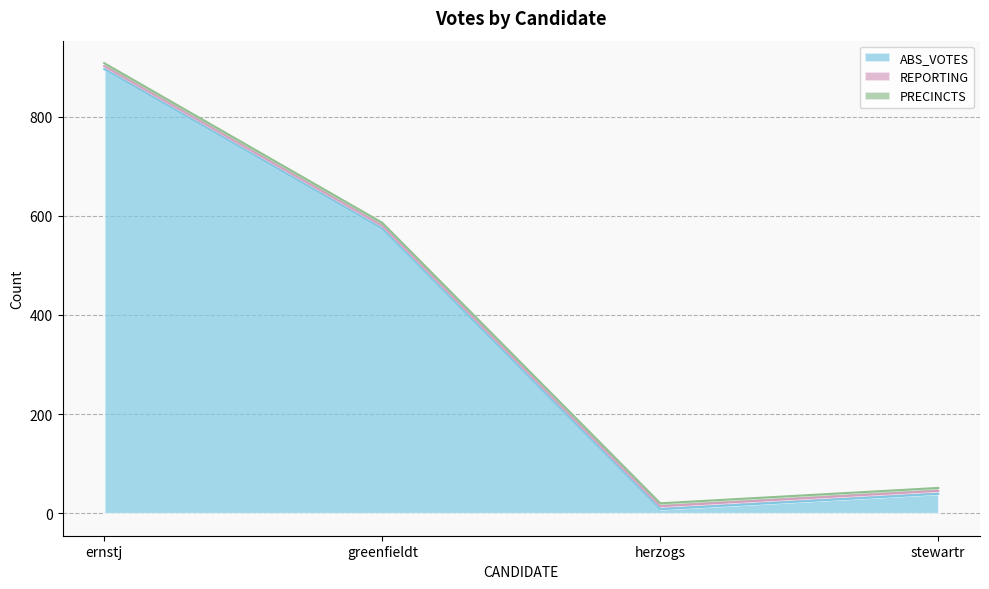

Reading left to right, transcribe all the data shown in this chart.

ABS_VOTES: 896	574	8	39
REPORTING: 6	6	6	6
PRECINCTS: 6	6	6	6